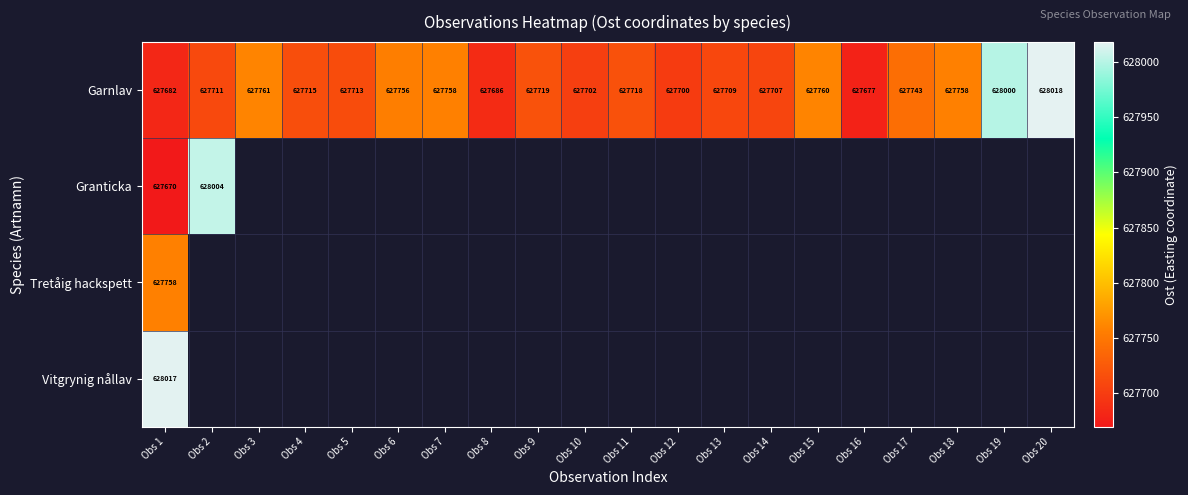

At which category is the sum across all series the highest?

Obs 1